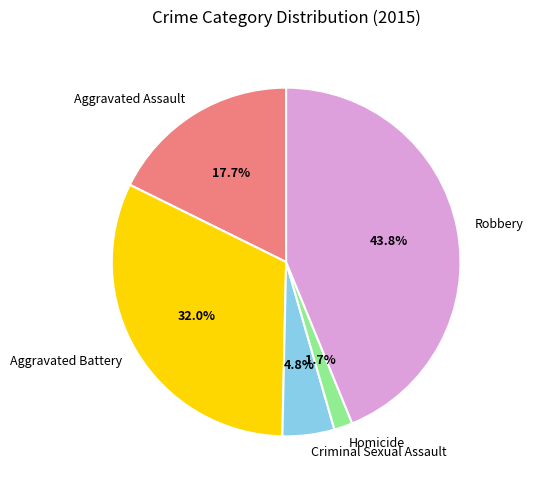

To the nearest percent, what is the average slice percentage?

20%